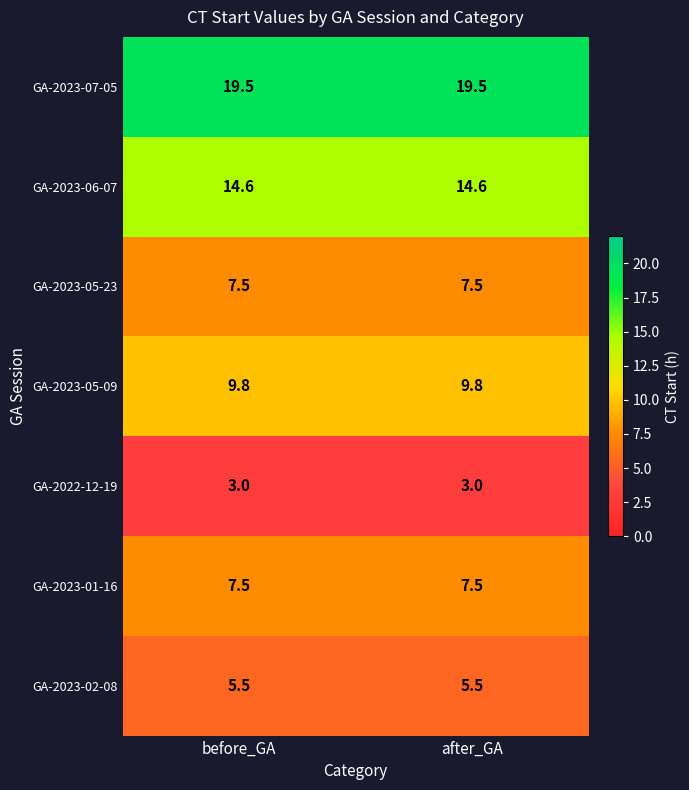

What is the difference between the highest and lowest values at after_GA?

16.5